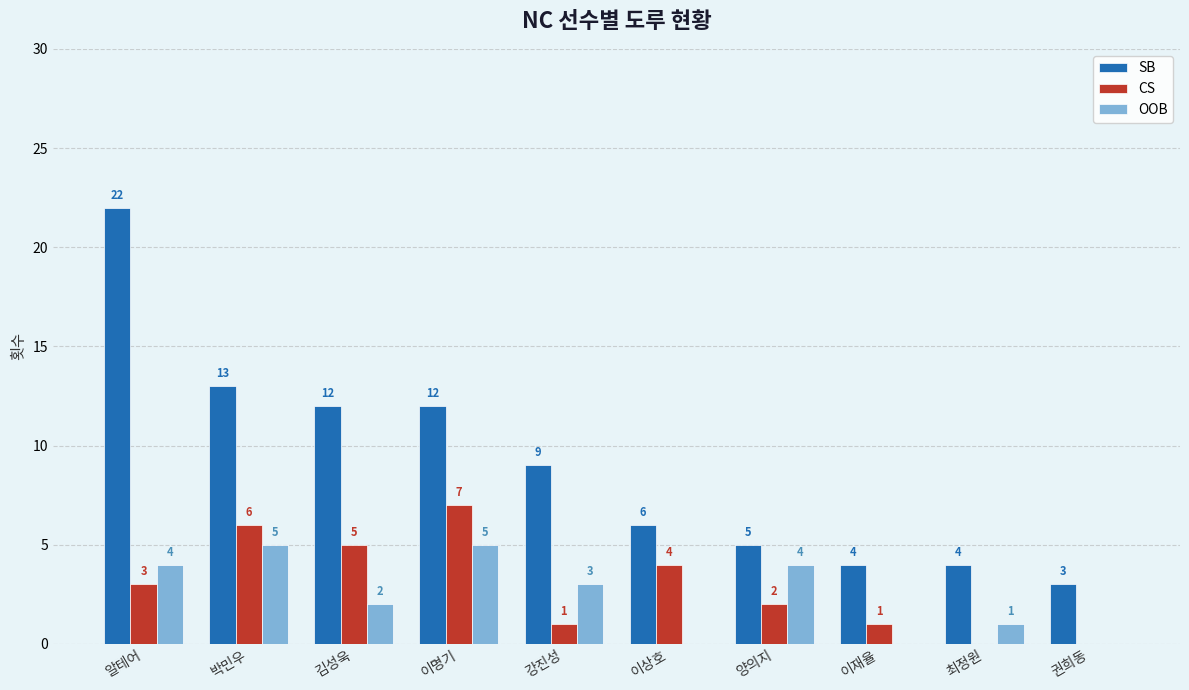

At which label does SB first exceed 9?

알테어